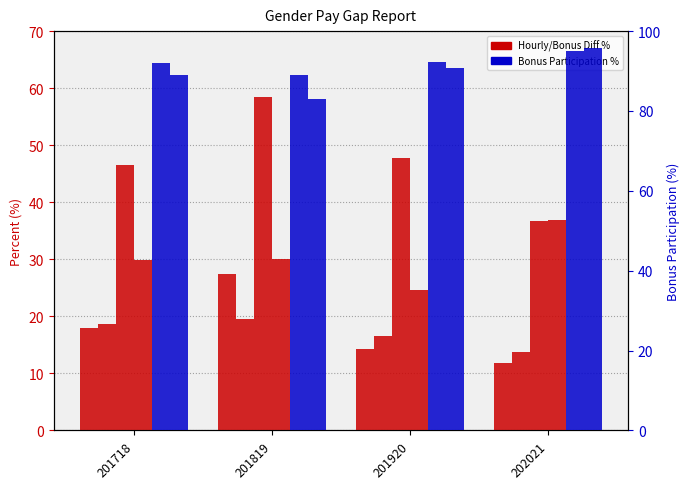

Are the bars horizontal?

No